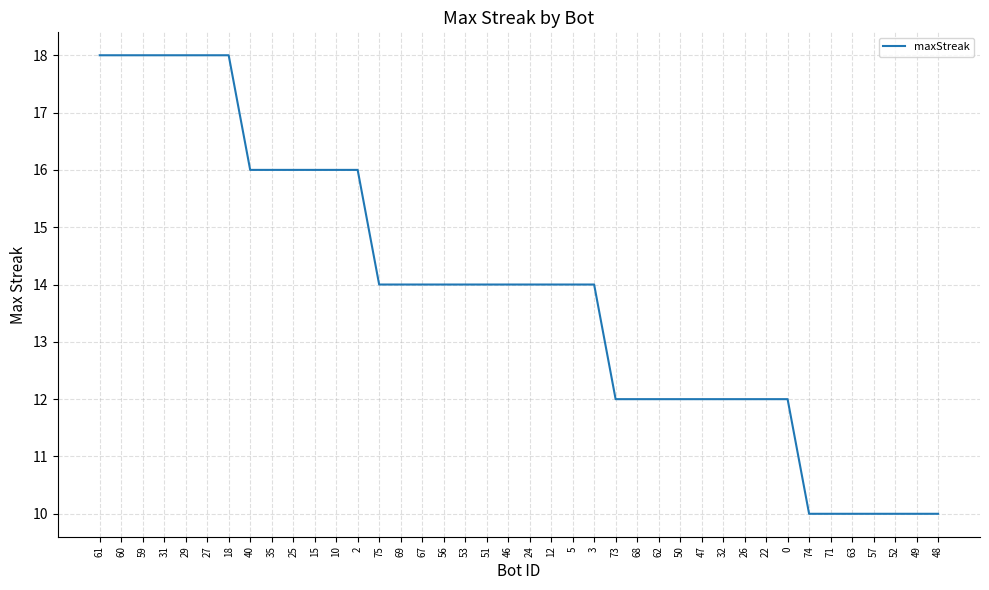

What is the approximate value at 74?

10